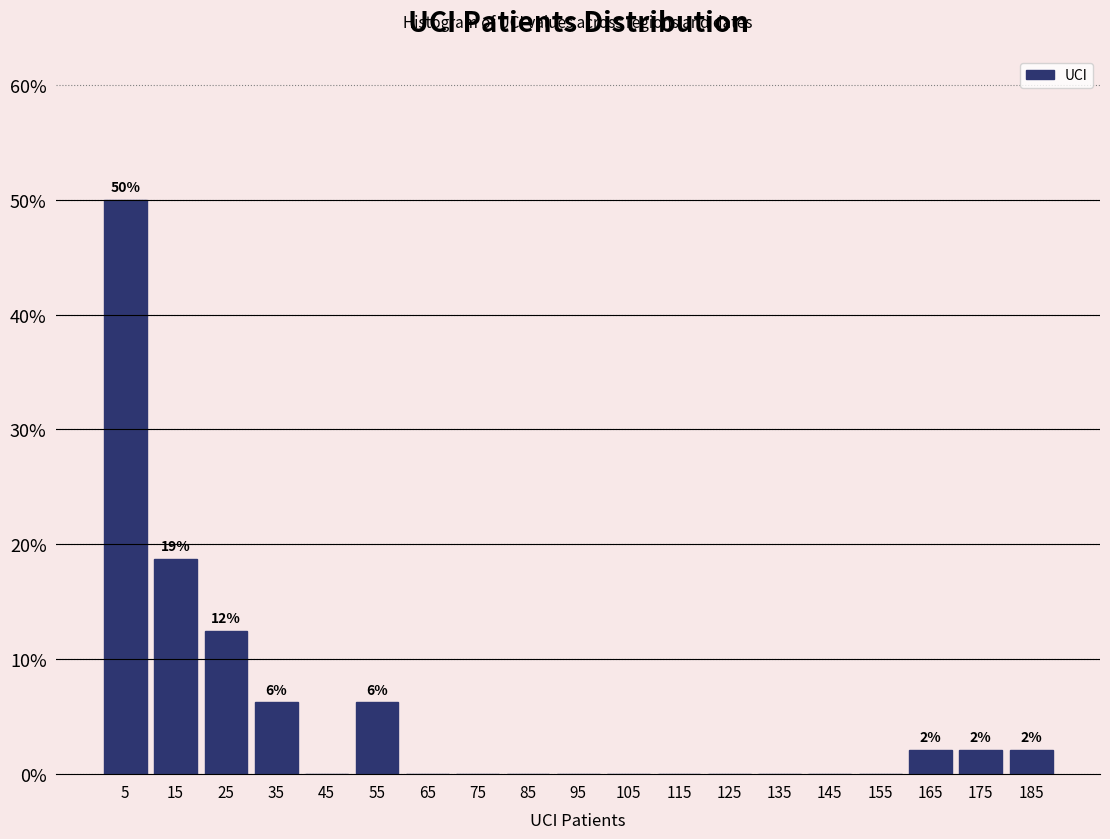

Which range on the x-axis has the tallest bar?

0 to 10